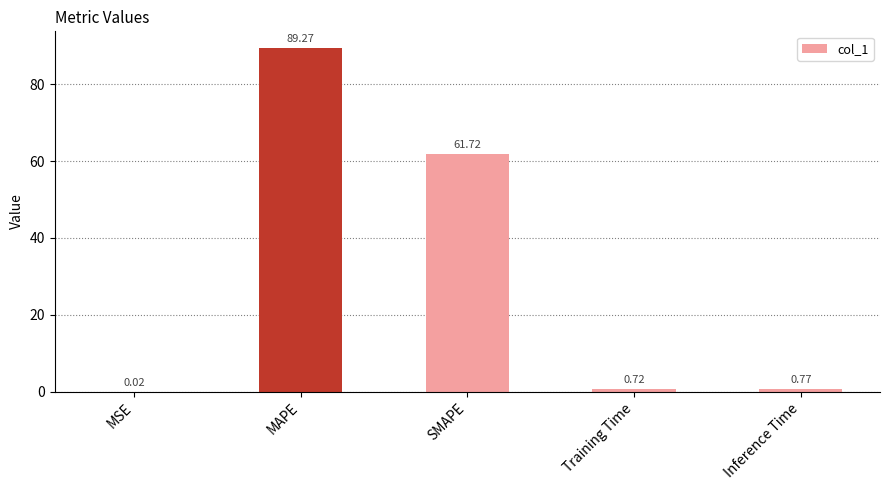

What is the sum of all values?

152.5